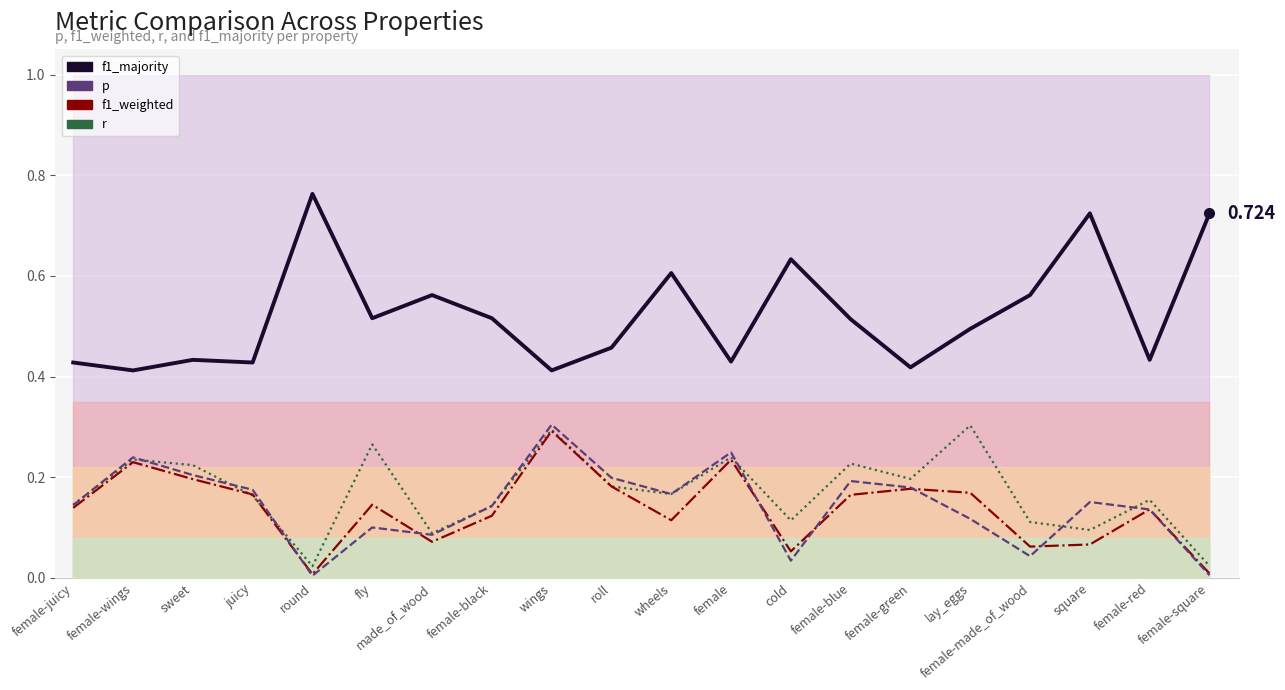

Which category has the lowest value in the r series?

round